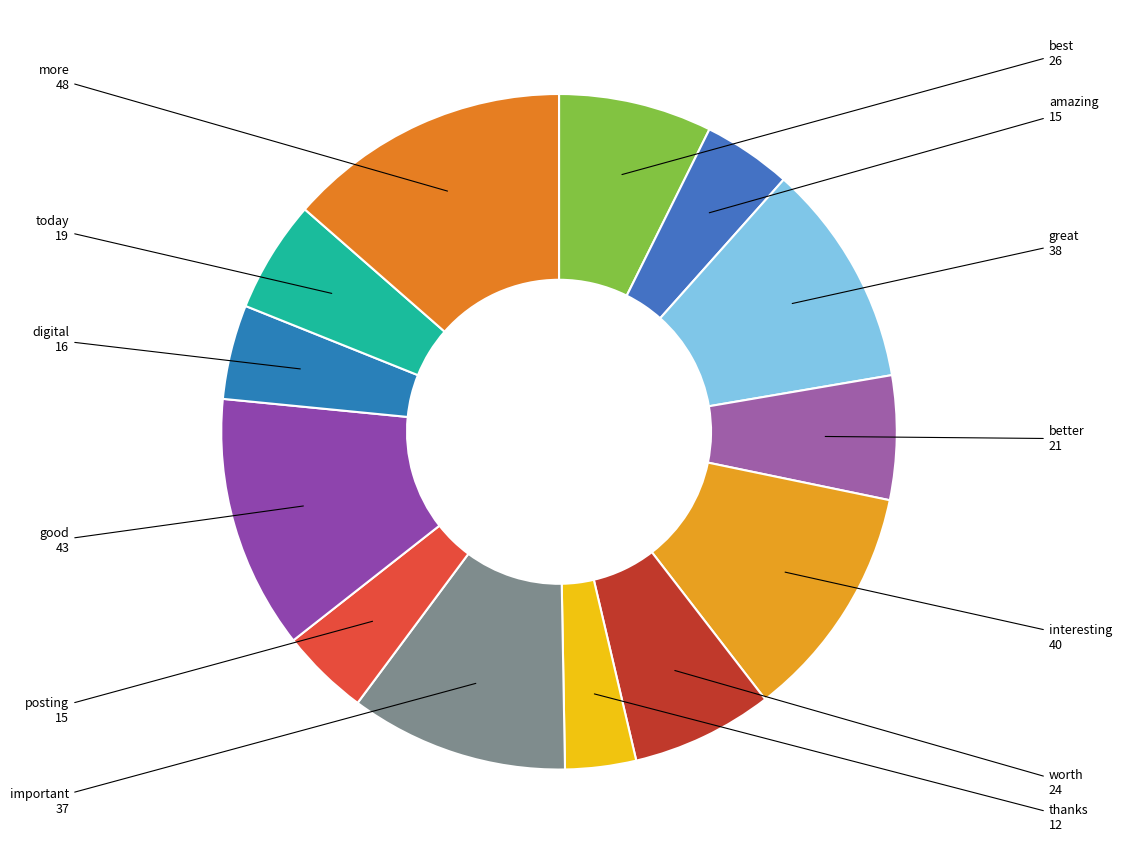

To the nearest percent, what is the difference between the largest and smallest slice percentages?

10%